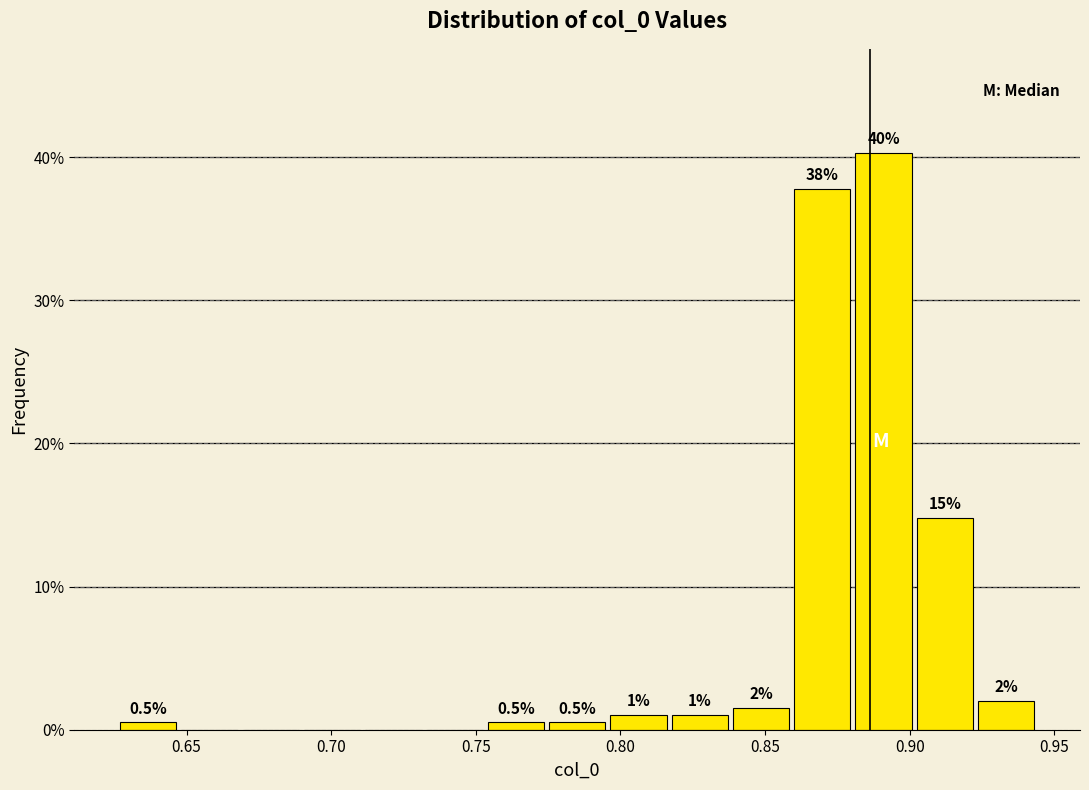

Which range on the x-axis has the tallest bar?

0.880 to 0.900